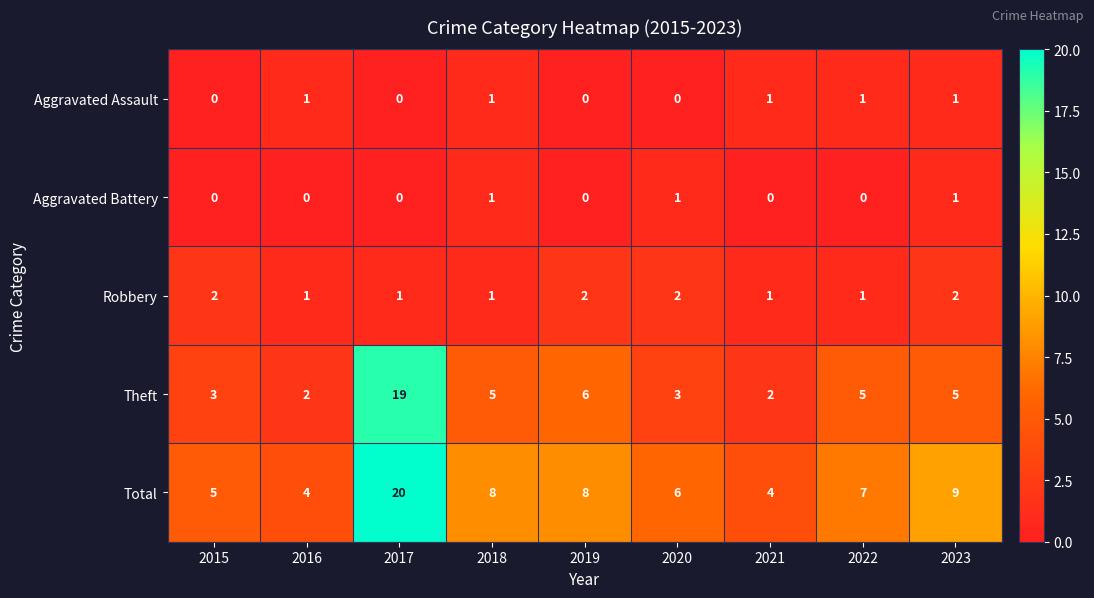

True or false: Aggravated Battery has a value of 1 at 2020.

True